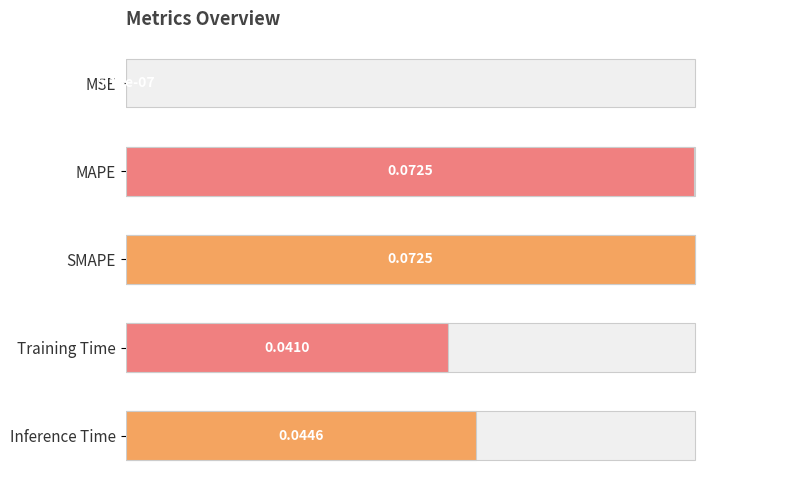

True or false: the data shows 1.0 at SMAPE.

True